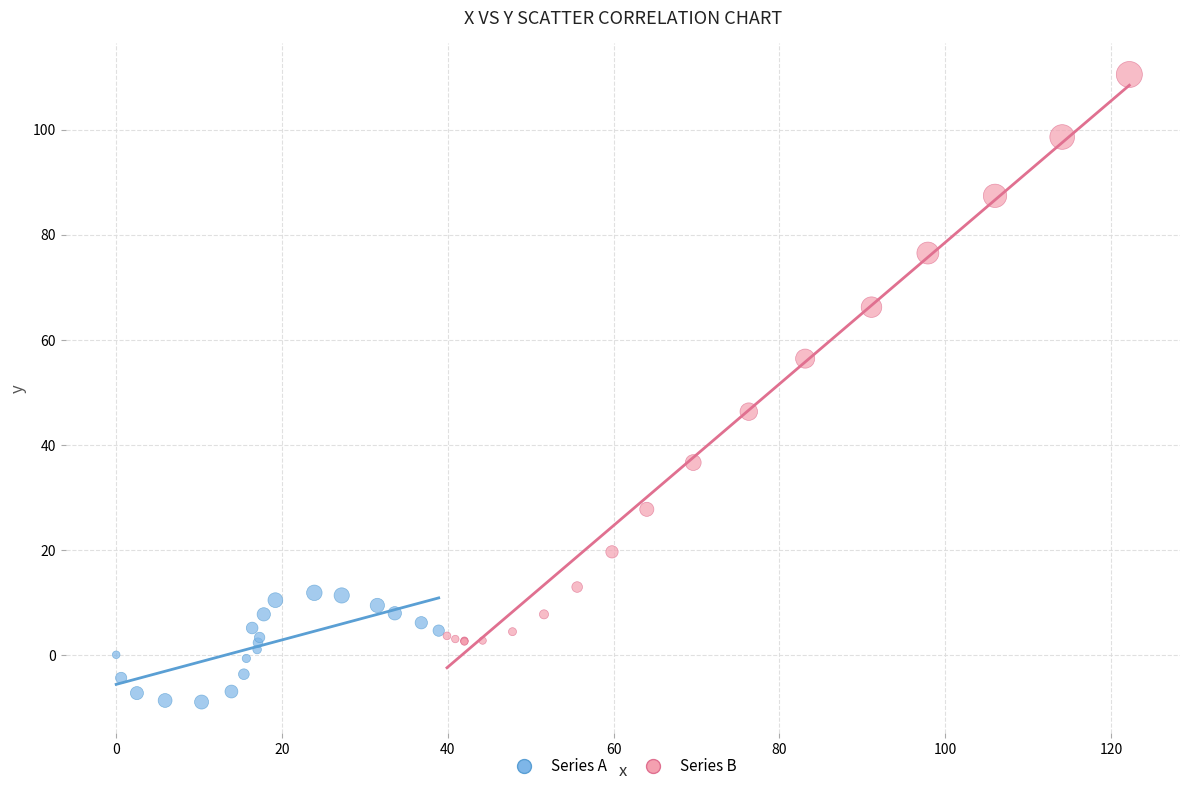

Which series contains the highest Y value?

Series B